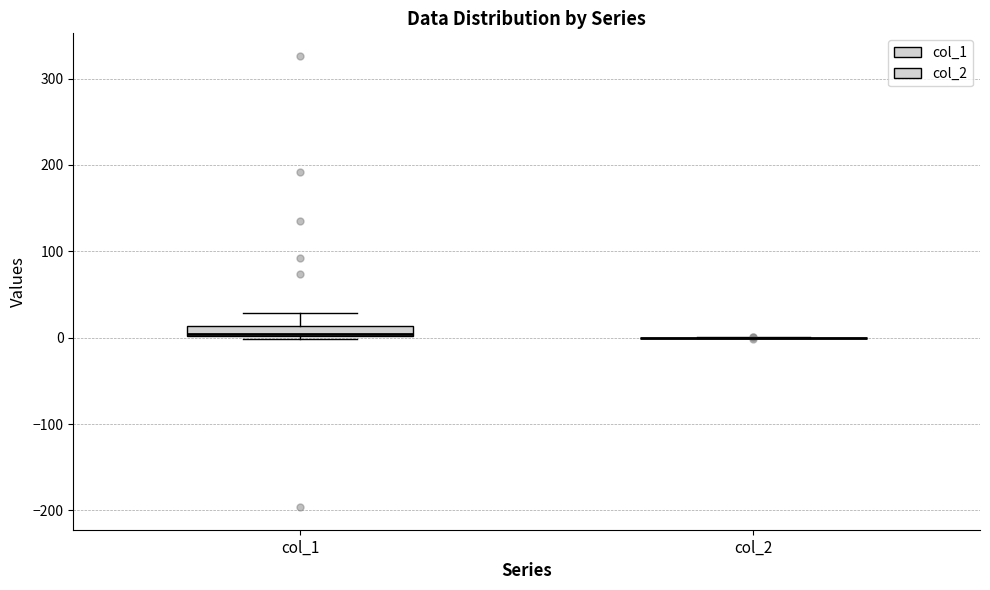

Comparing the boxes themselves (not the whiskers), which one is the tallest?

col_1